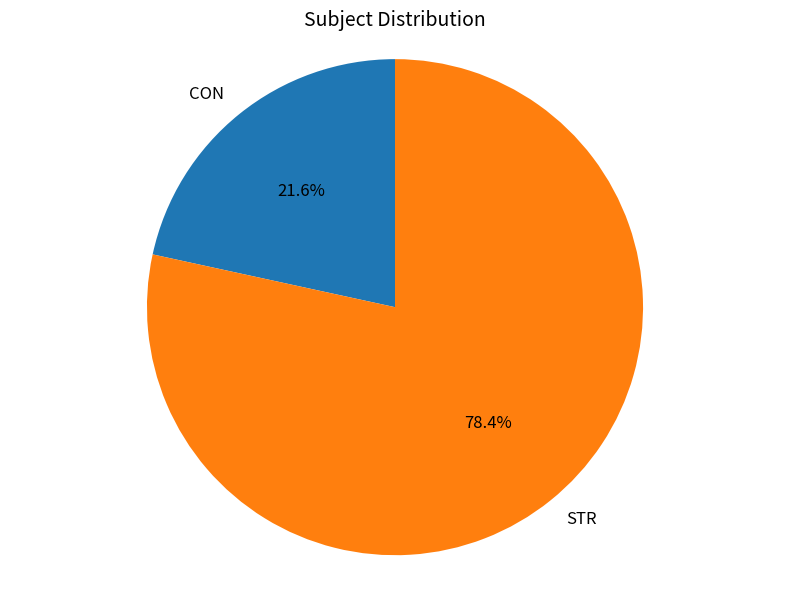

Is it true that STR is 71% of the pie?

False